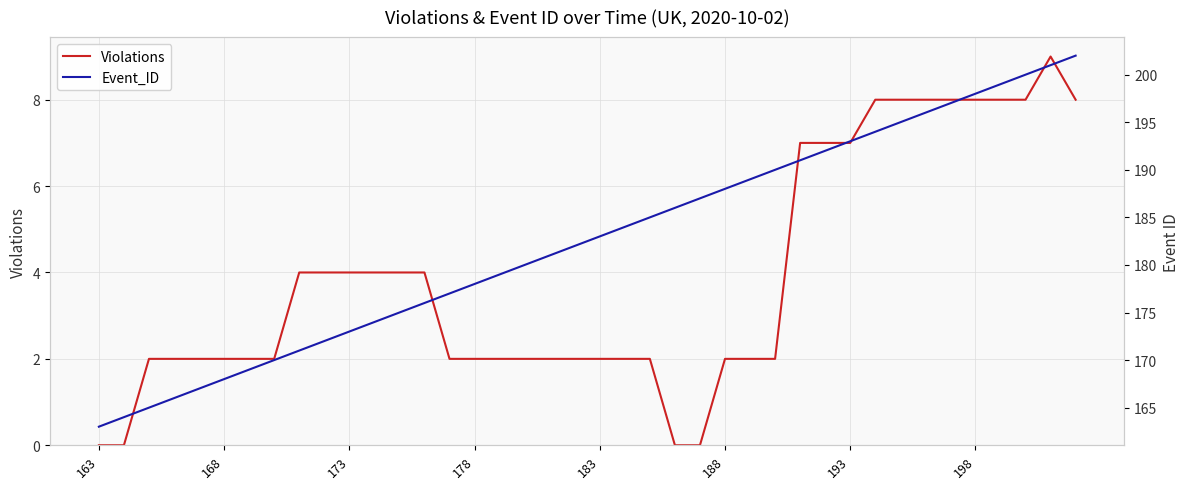

True or false: Violations and Event_ID intersect in this chart.

False